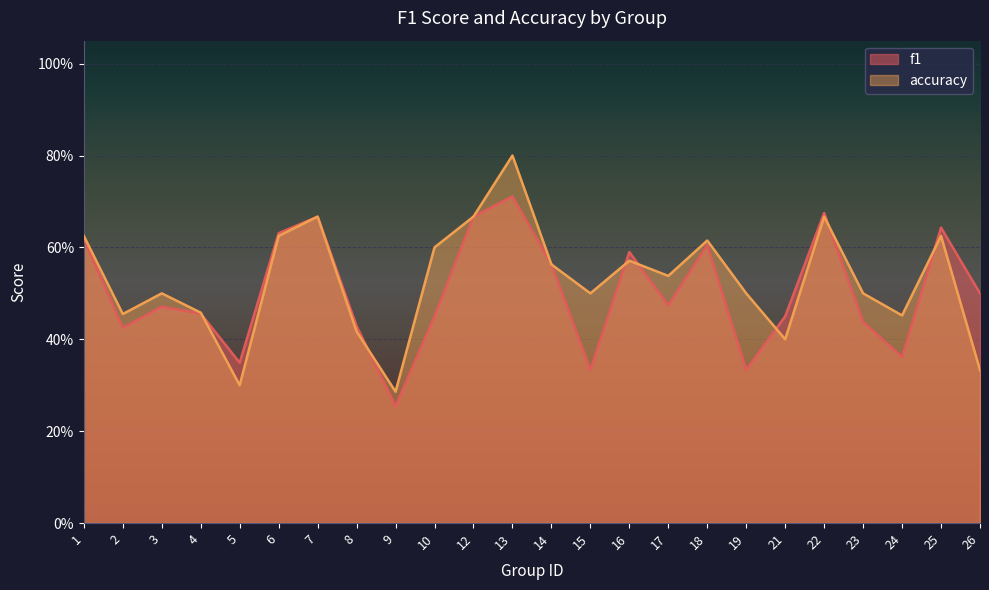

At which label is accuracy closest to 0?

9